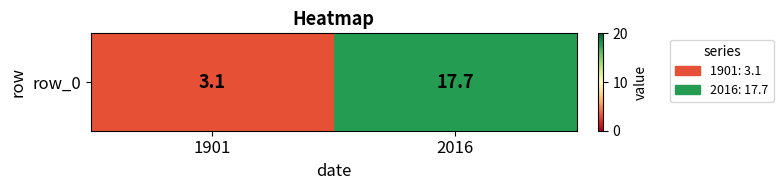

Reading left to right, transcribe all the data shown in this chart.

3.1	17.7